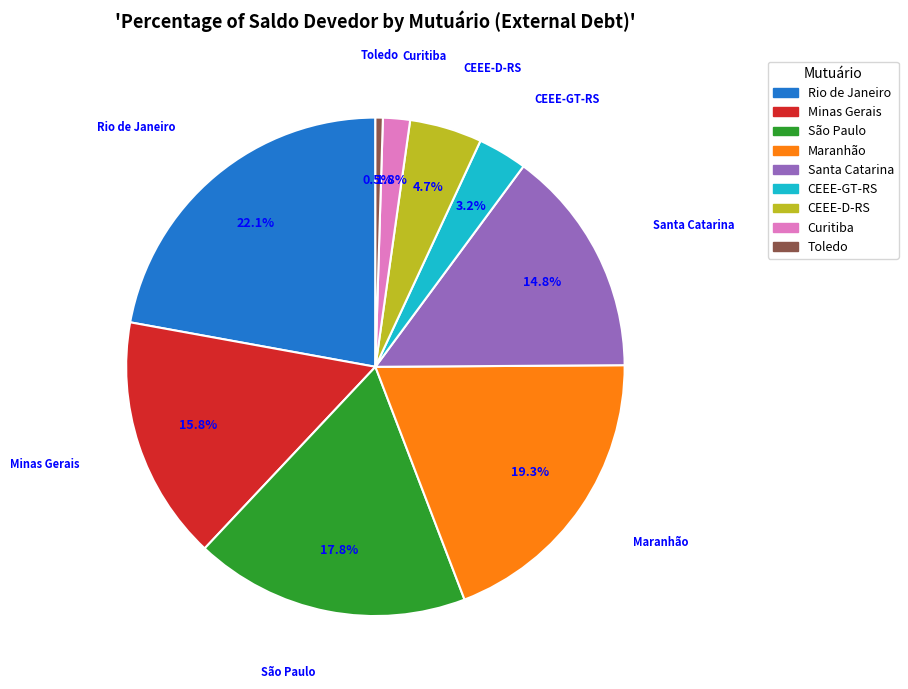

Rank the categories by value from lowest to highest.

Toledo, Curitiba, CEEE-GT-RS, CEEE-D-RS, Santa Catarina, Minas Gerais, São Paulo, Maranhão, Rio de Janeiro